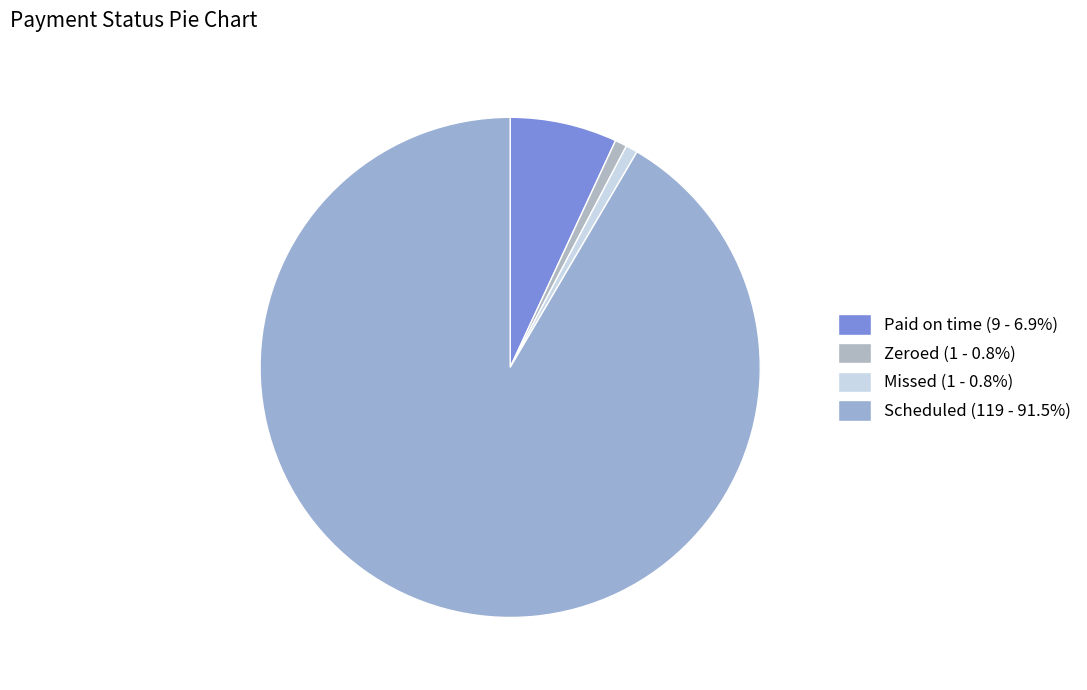

What is the largest slice in the pie chart?

Scheduled